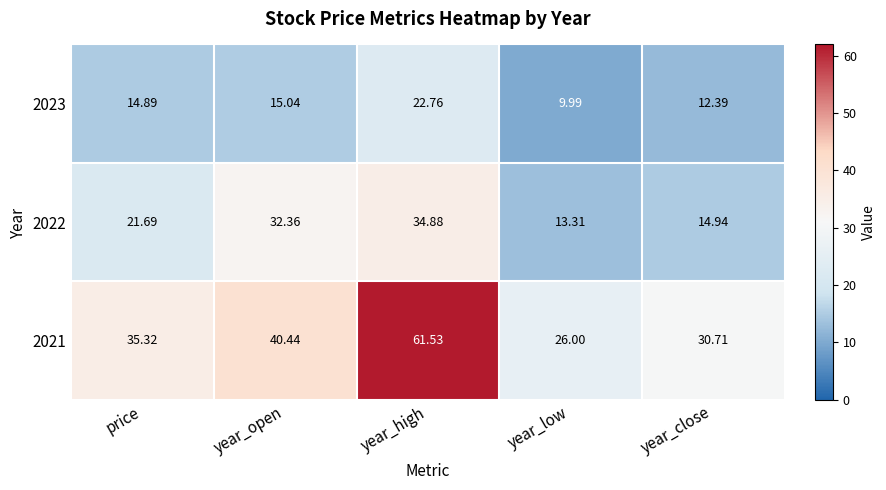

Is the value of 2022 at year_high greater than the value of 2021 at year_low?

Yes